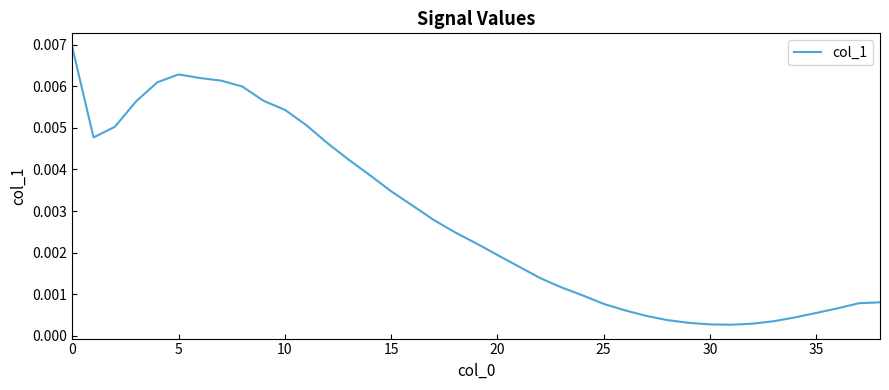

Does the chart have visible grid lines?

No